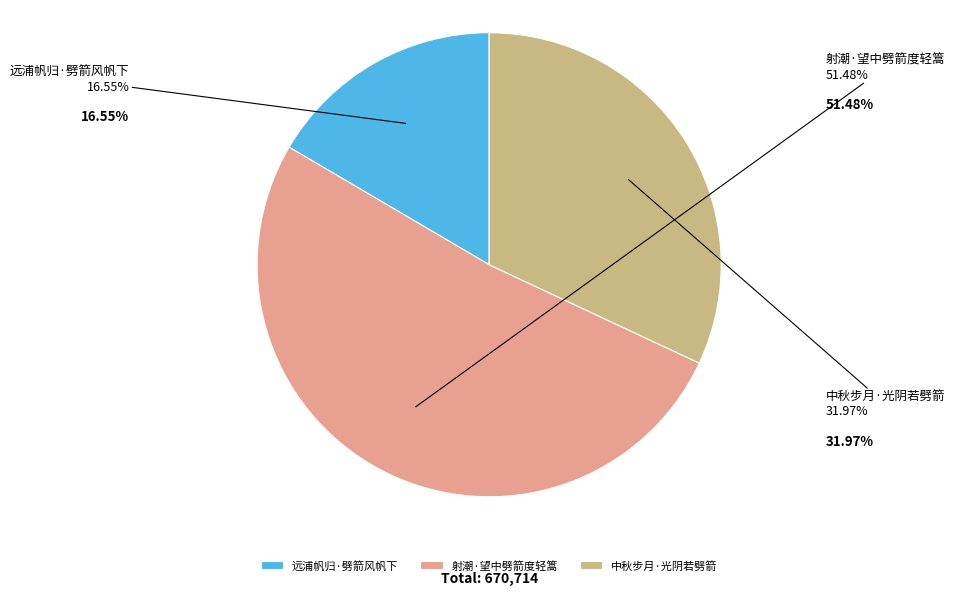

Is there a majority slice in this chart?

Yes